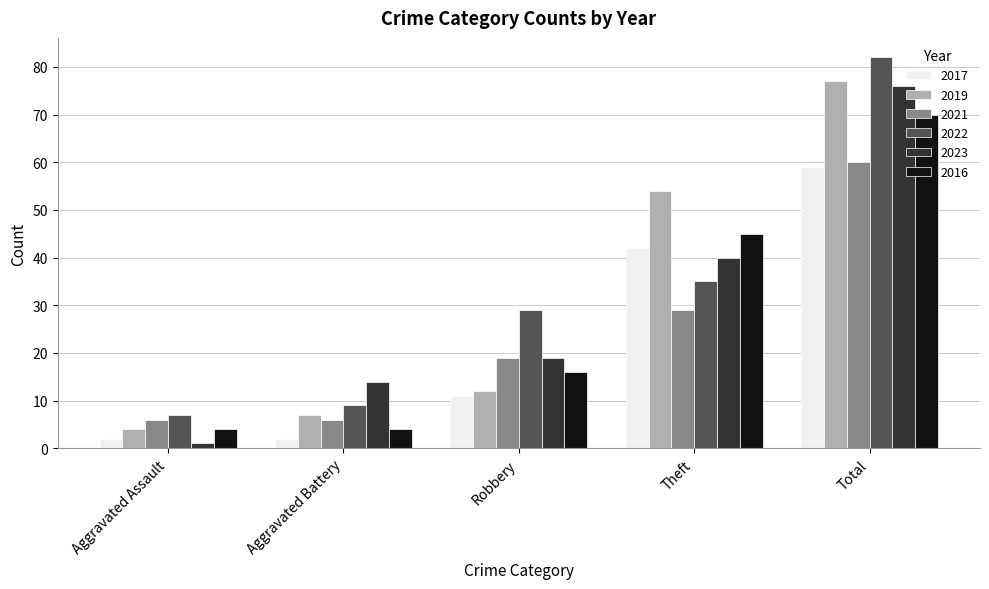

Where is 2019 nearest to the value 40?

Theft